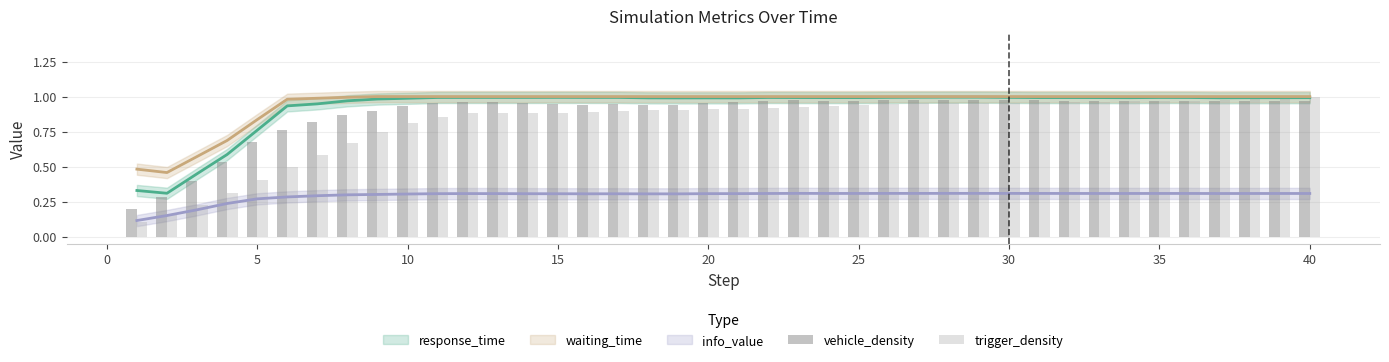

What is the difference between the maximum and minimum values in the trigger_density series?

0.9